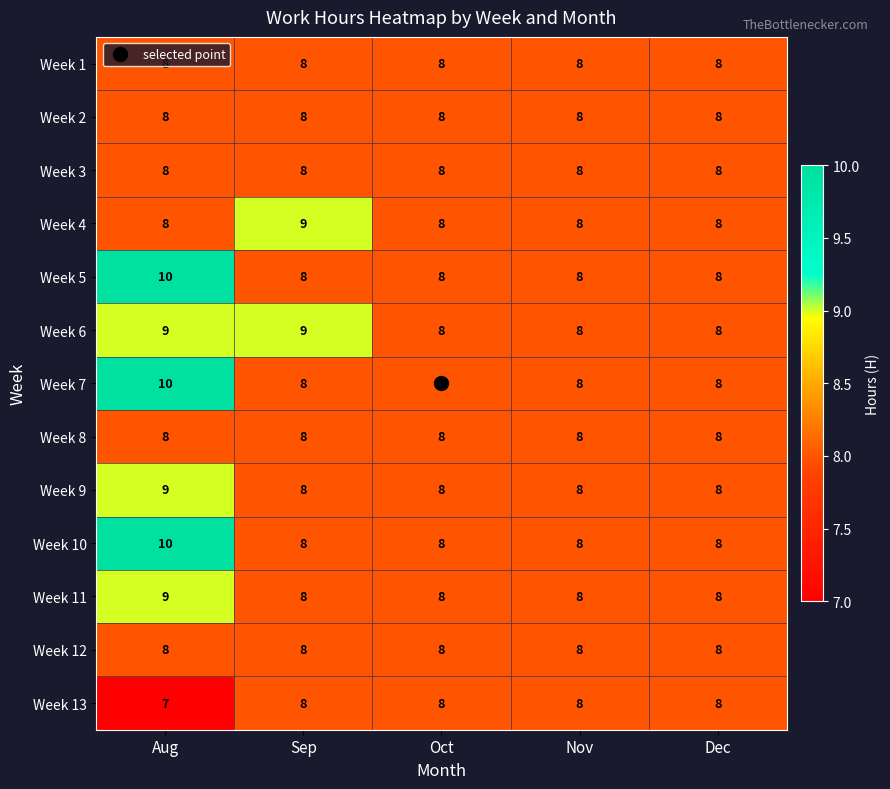

At which category is the sum across all series the highest?

Aug